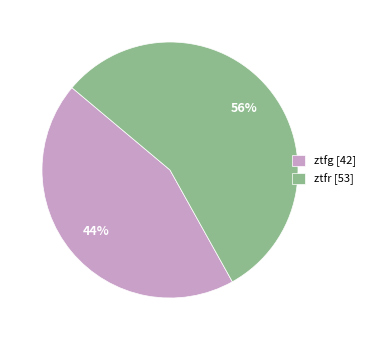

How many slices are in this pie chart?

2